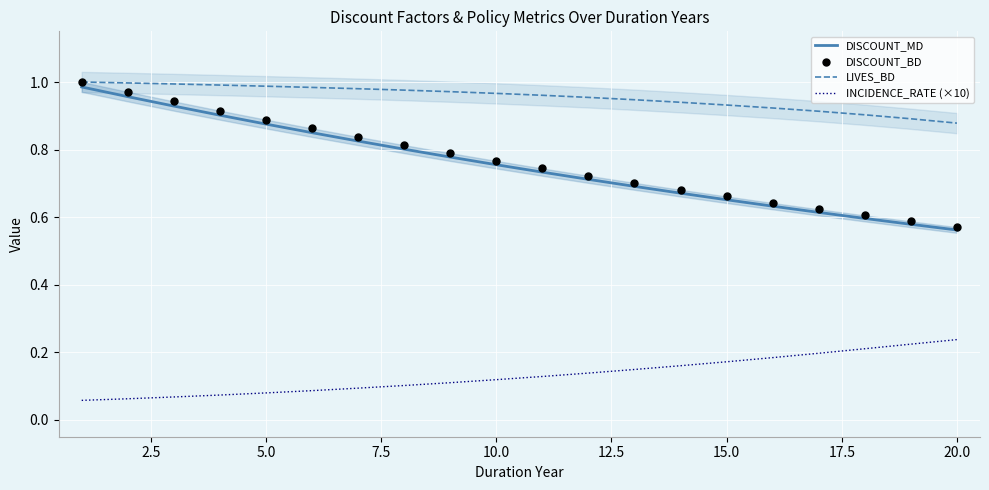

Which series reaches the maximum Y coordinate?

LIVES_BD